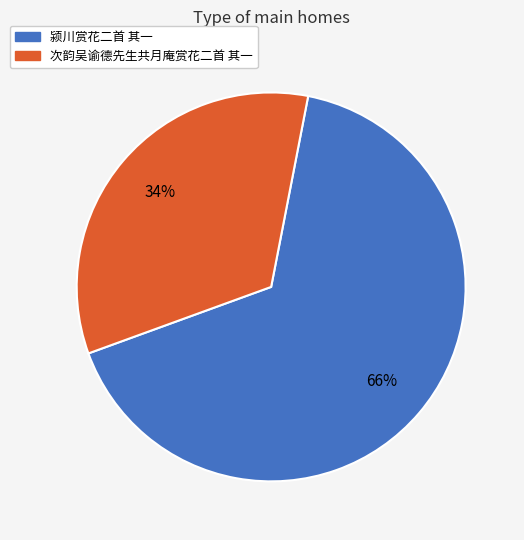

The 次韵吴谕德先生共月庵赏花二首 其一 slice represents 40% of the pie. True or false?

False